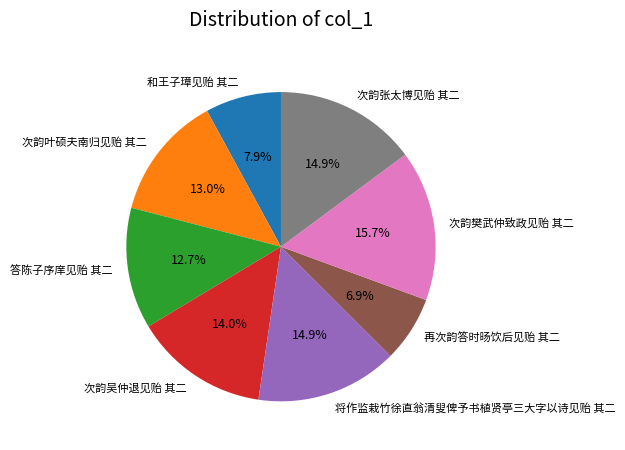

Combined, what portion of the pie is 和王子璋见贻 其二 and 答陈子序庠见贻 其二?

20.6%